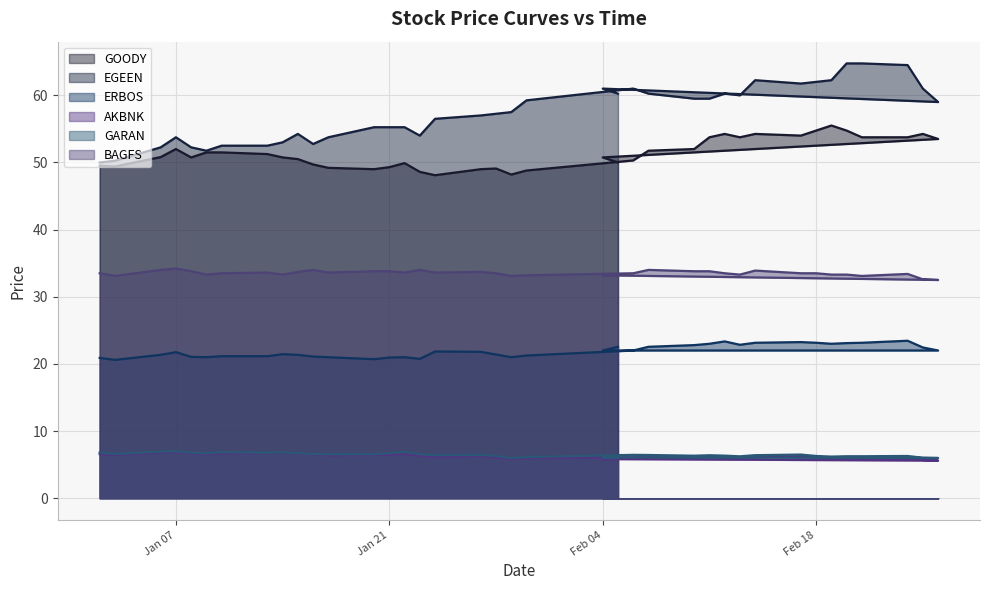

True or false: GOODY and GARAN cross at least once.

False